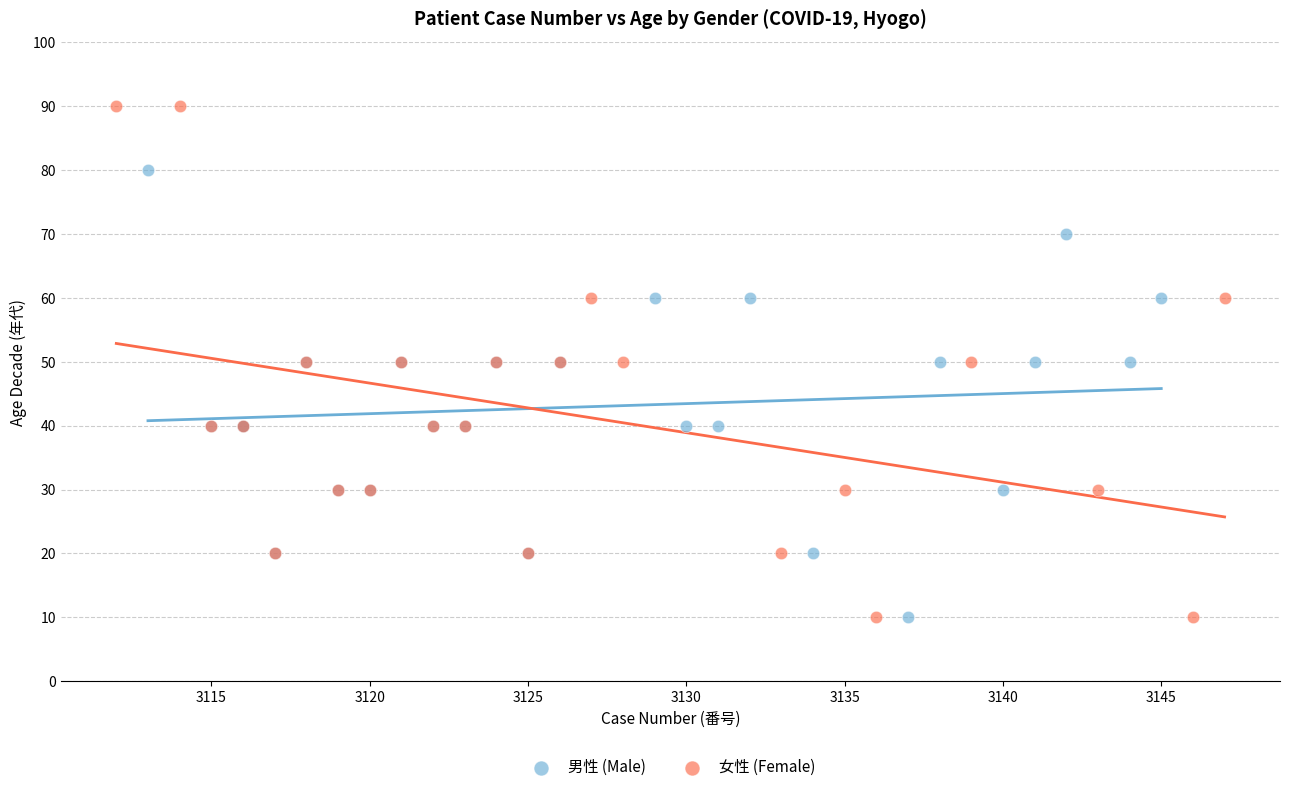

What are all the series names shown in the legend?

男性 (Male), 女性 (Female)